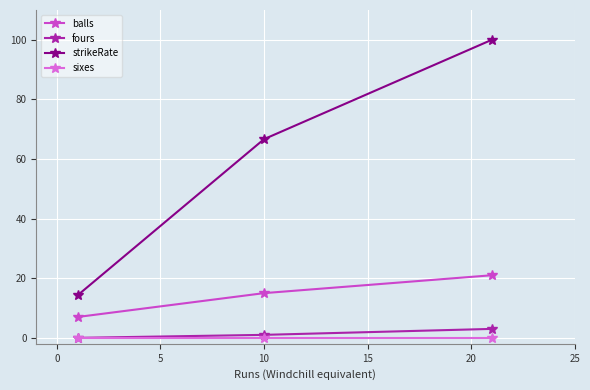

Which series has the largest total across all categories?

strikeRate